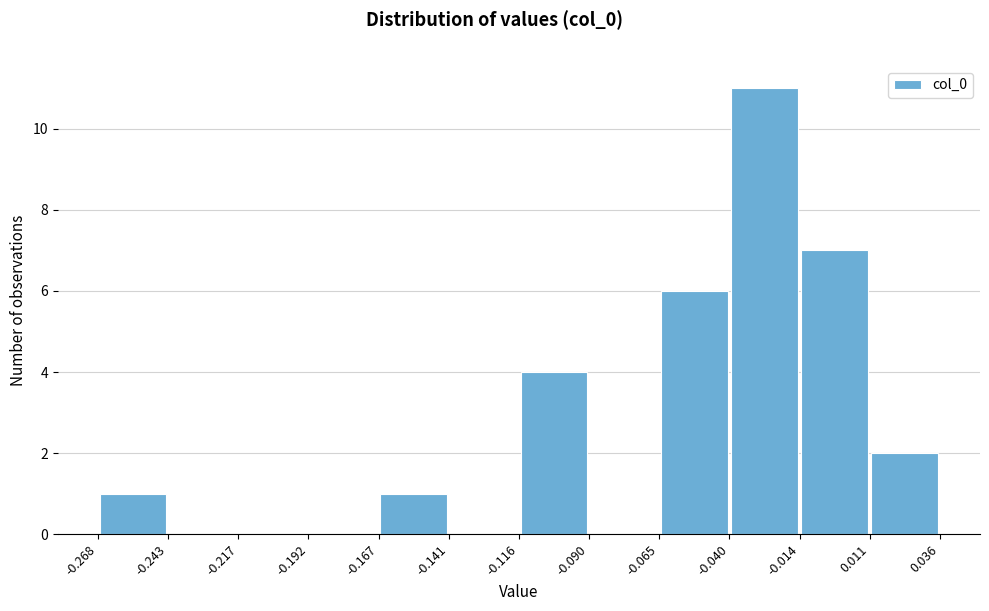

Which range on the x-axis has the tallest bar?

-0.040 to -0.014